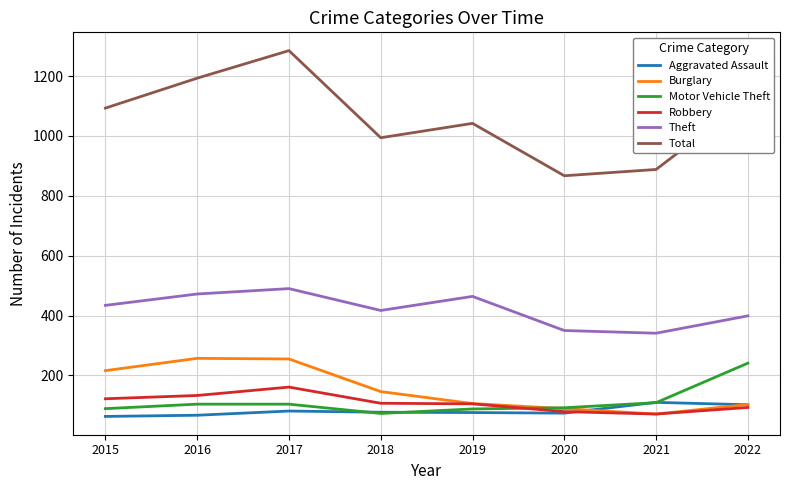

True or false: Total and Motor Vehicle Theft cross at least once.

False